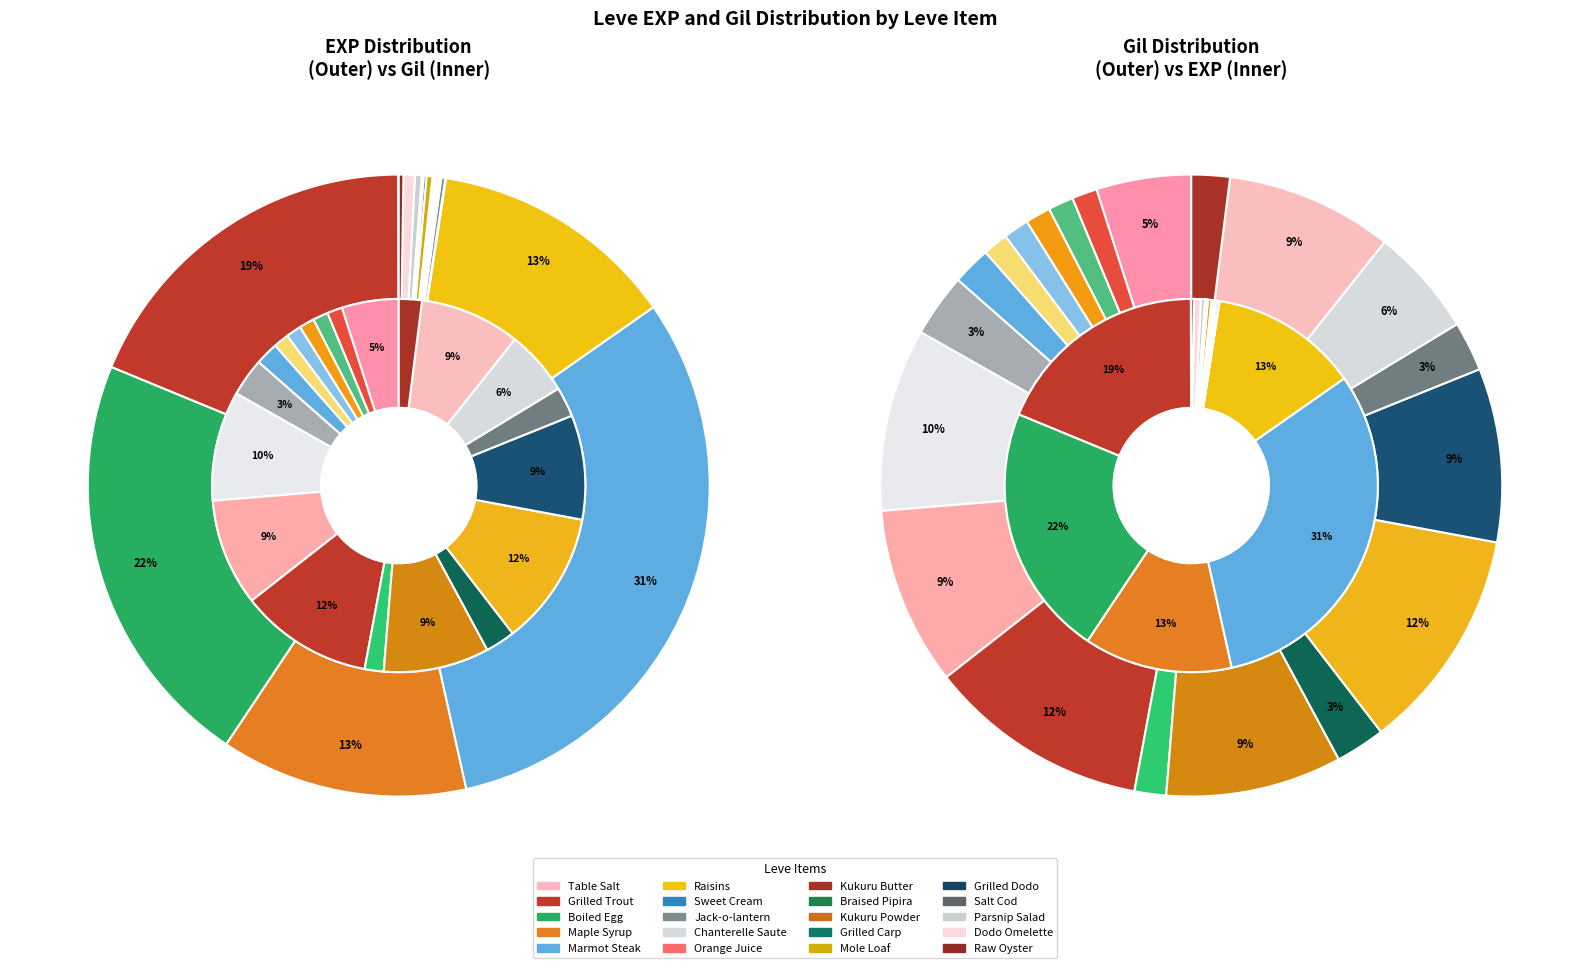

How many segments does this pie chart have?

20